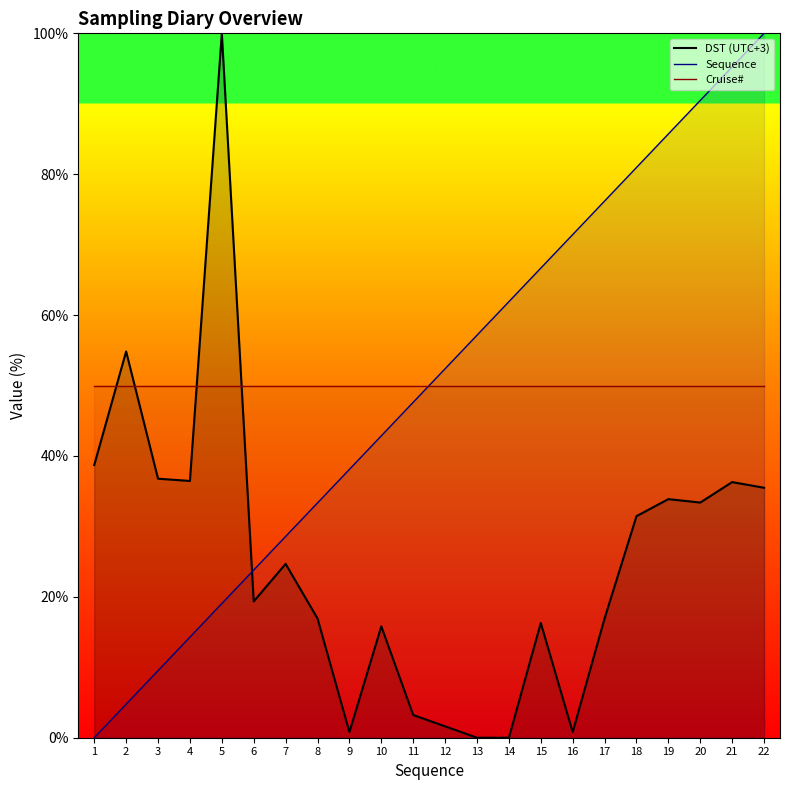

Between which two adjacent categories do Sequence and DST (UTC+3) first intersect?

5 and 6